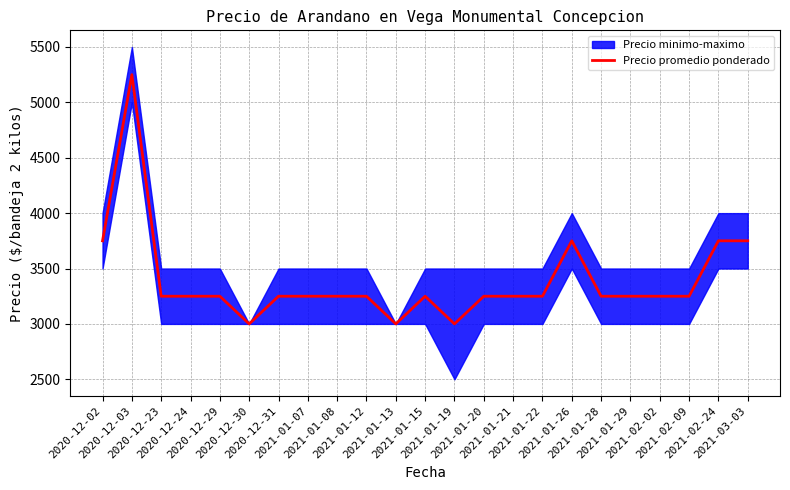

True or false: the data shows 5067 at 2021-03-03.

False